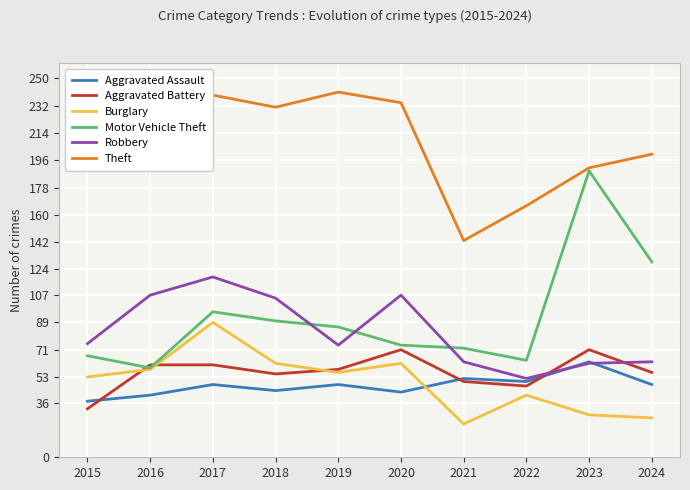

In Aggravated Assault, how many points are higher than both neighbors (excluding endpoints)?

4